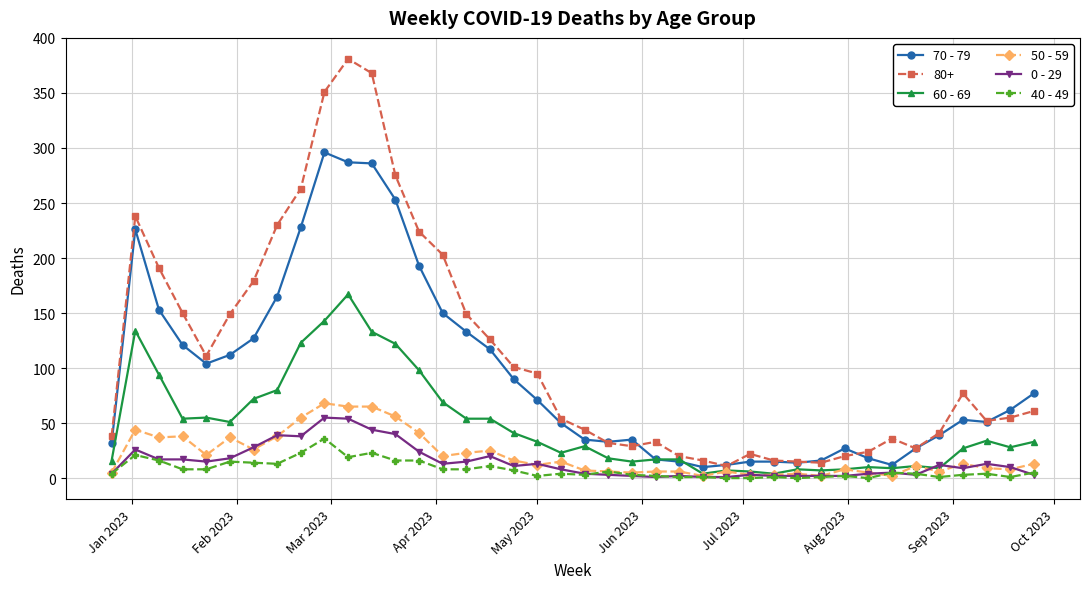

True or false: 80+ and 0 - 29 cross at least once.

False